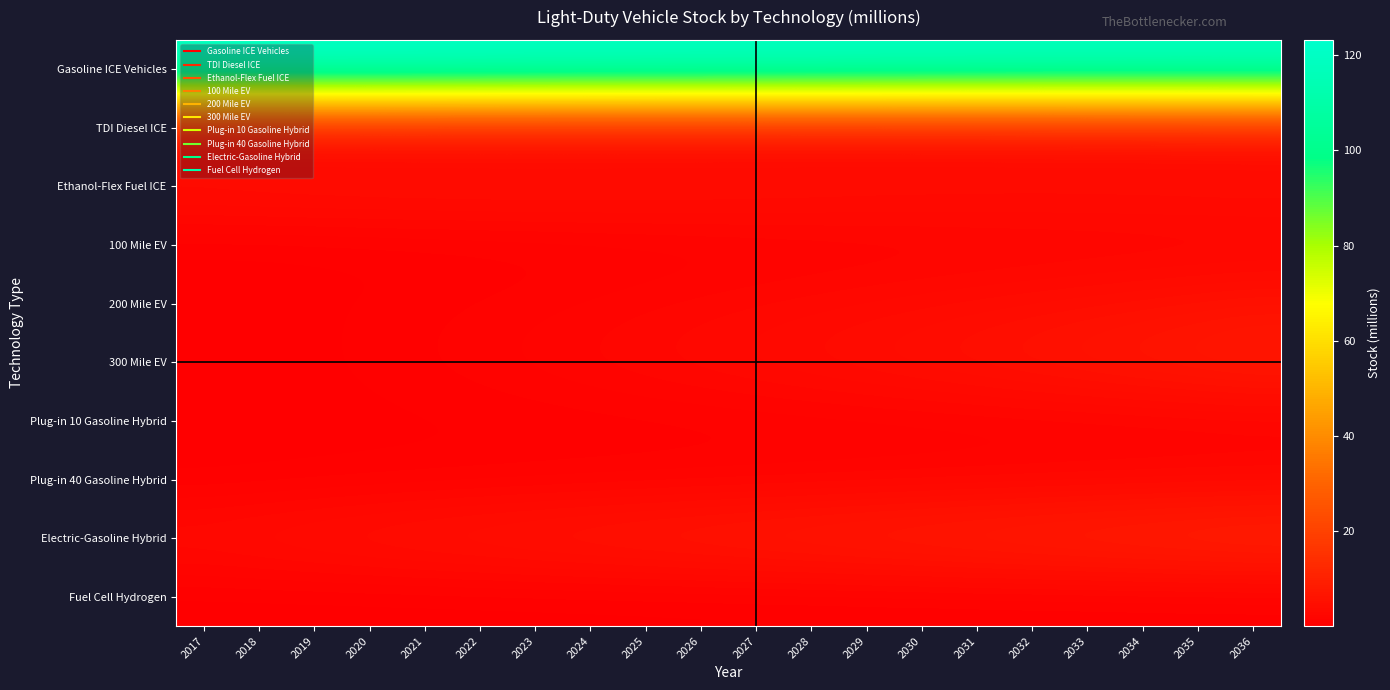

What is the total value across all series at 2024?

140.4